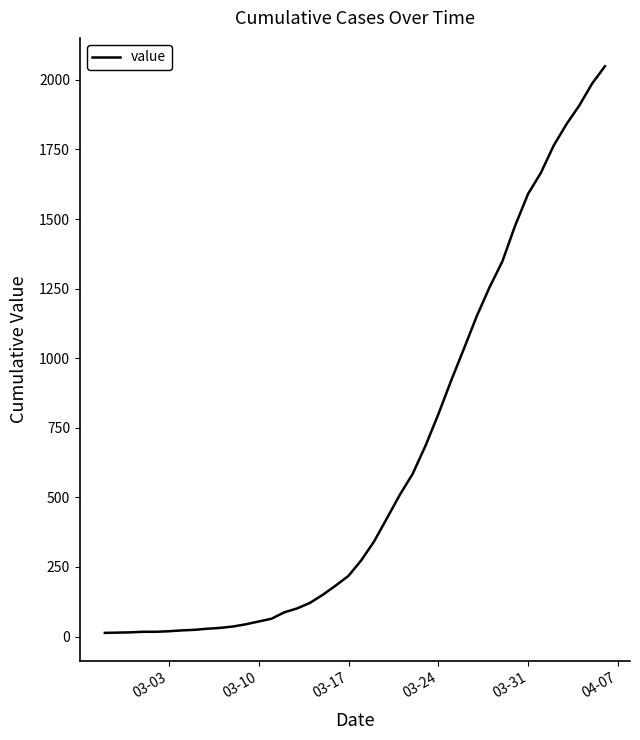

What is the average value?

622